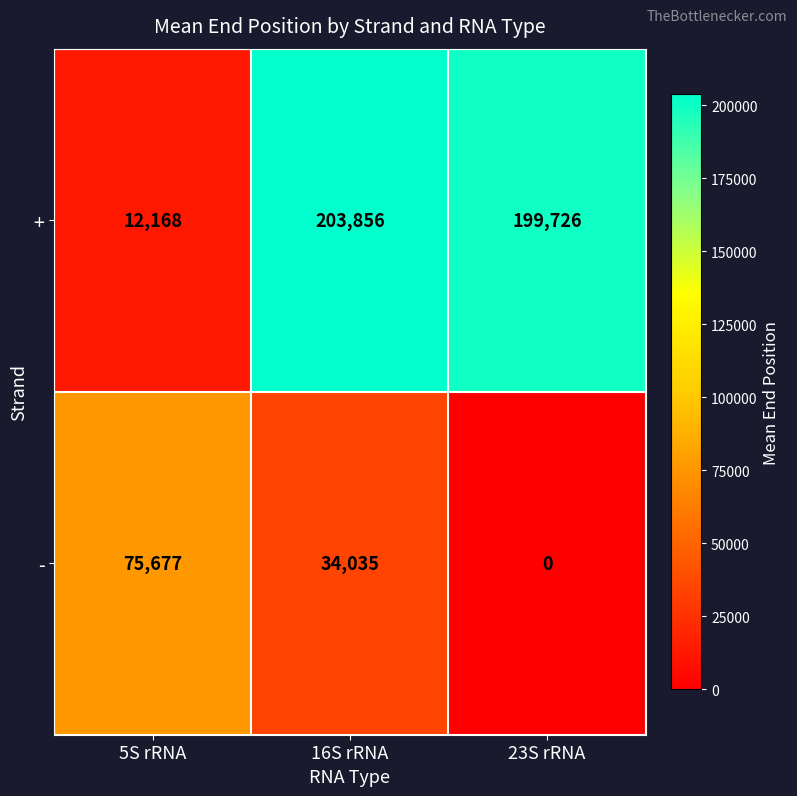

How many data points in - are less than 34035?

1